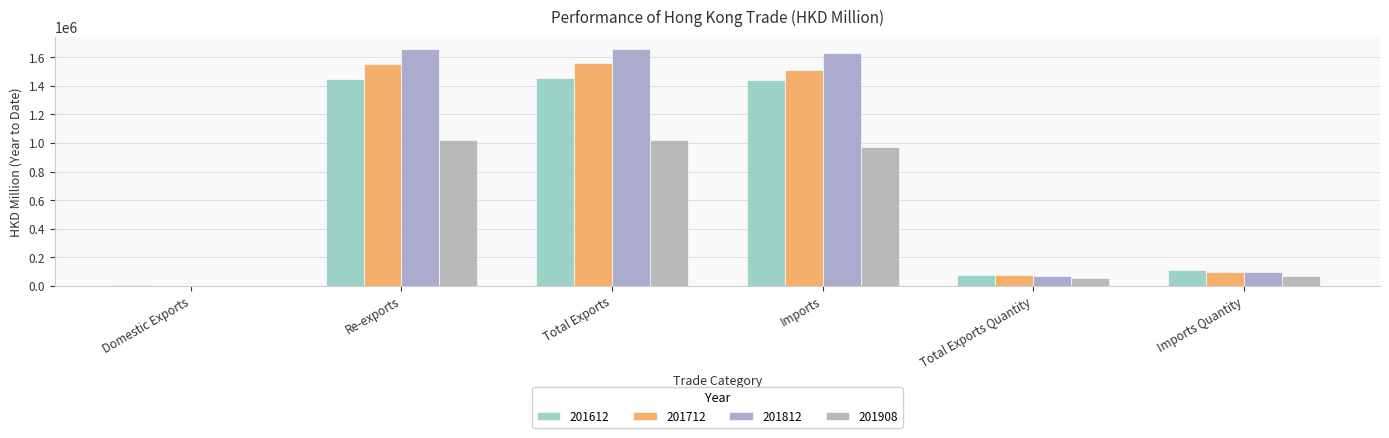

True or false: 201712 has a value of 4339.7 at Domestic Exports.

False